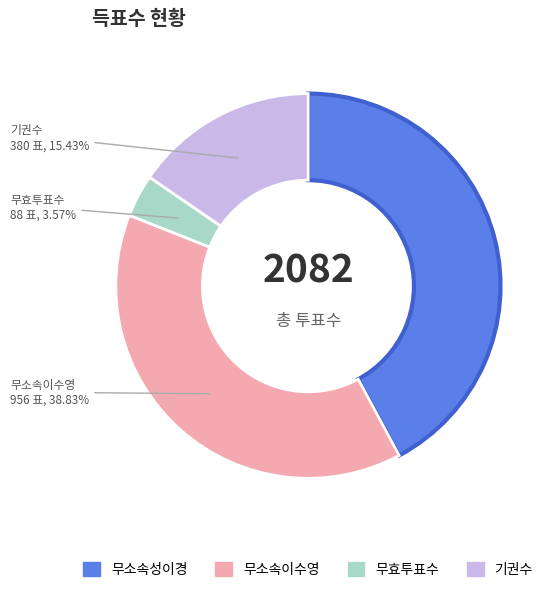

Is there any slice that represents more than half of the pie?

No